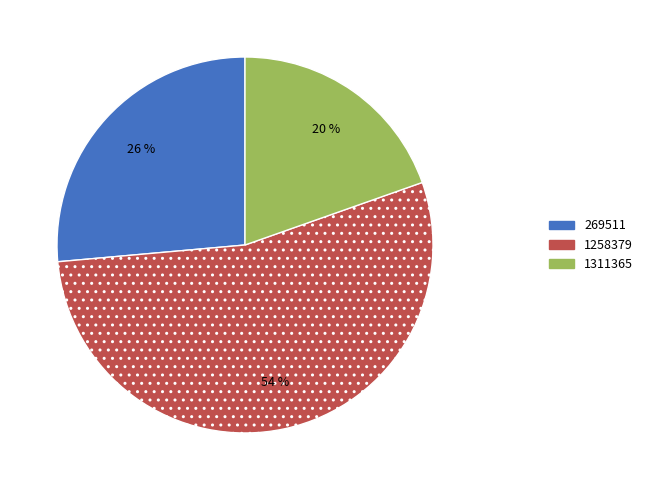

The 269511 slice represents 26% of the pie. True or false?

True